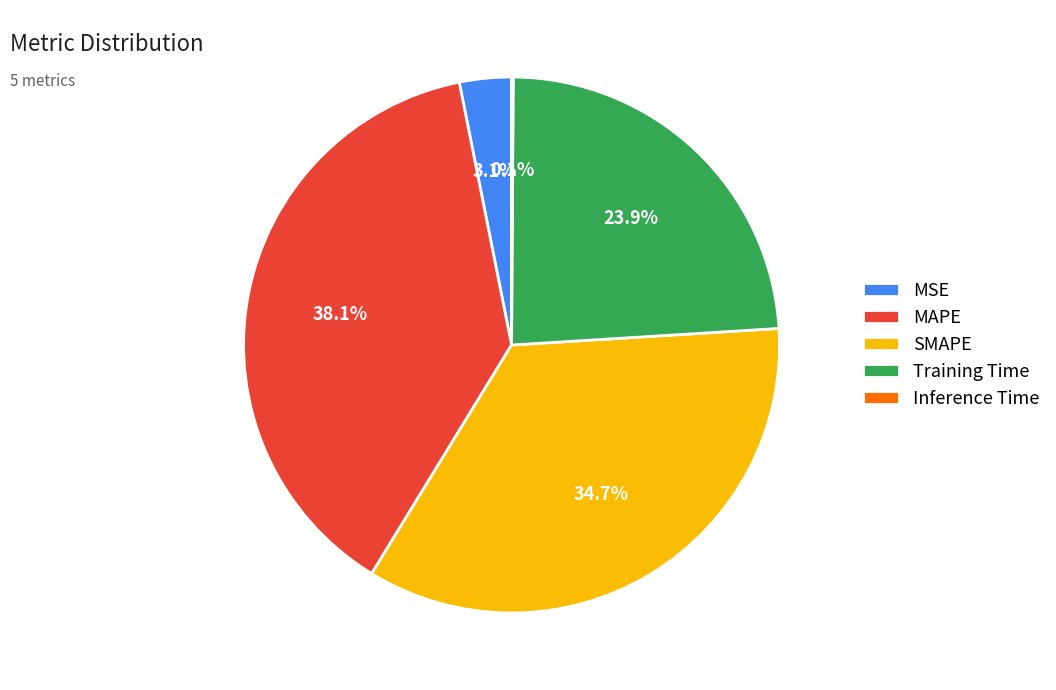

The MAPE slice represents 38% of the pie. True or false?

True